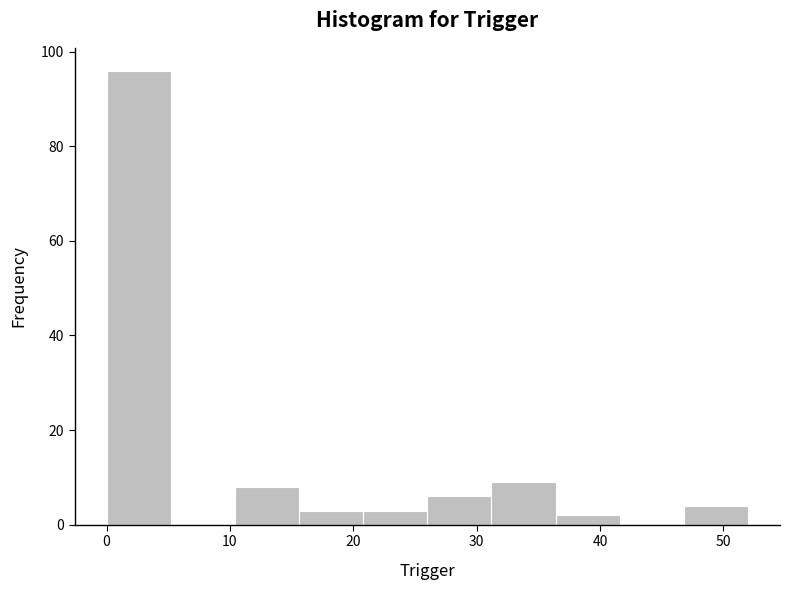

Which range on the x-axis has the tallest bar?

0.0 to 5.2